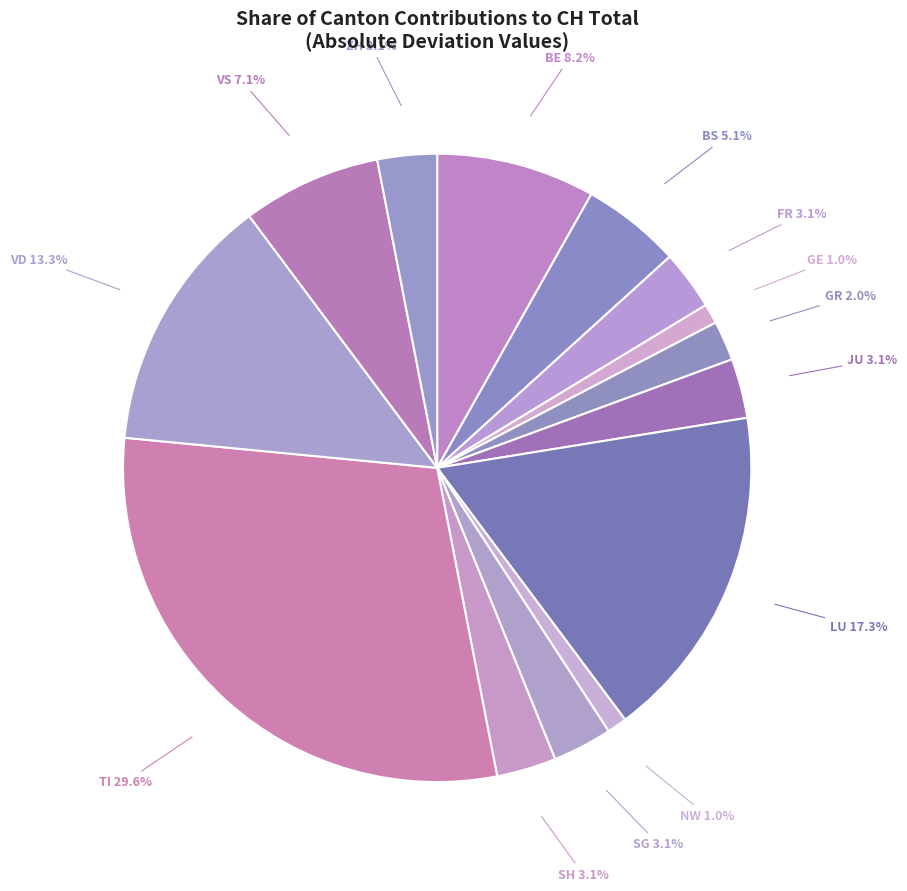

Which has a higher value, NW or JU?

JU